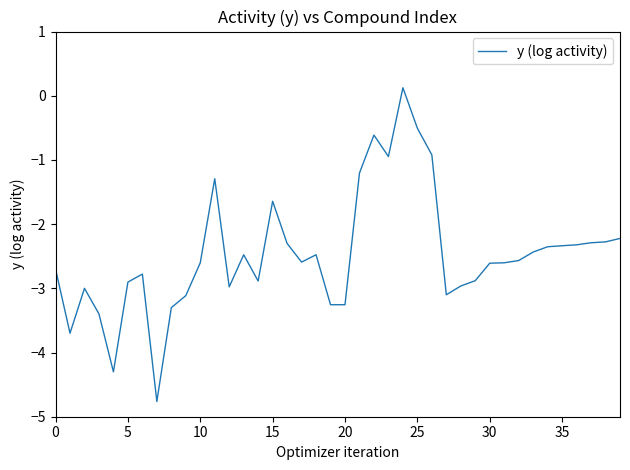

What is the smallest value displayed?

-4.8